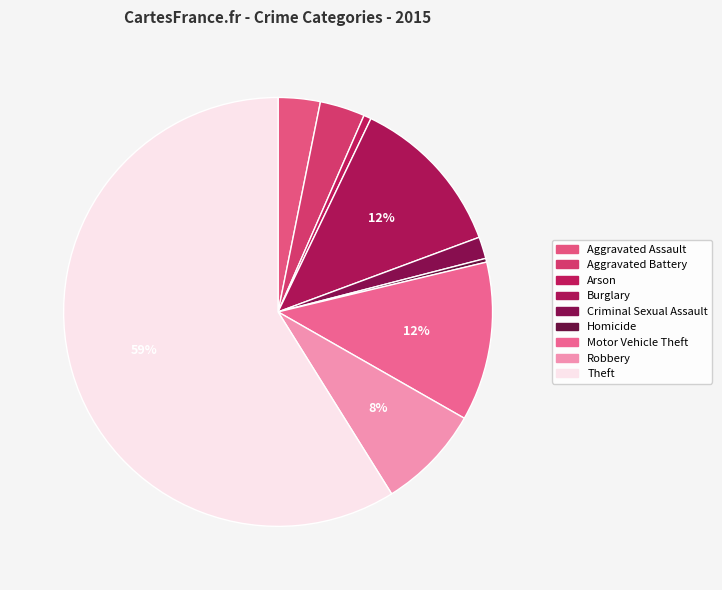

How many segments does this pie chart have?

9